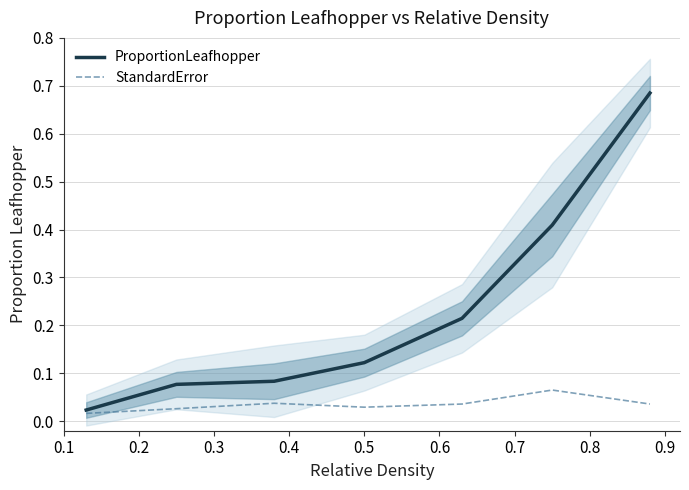

Does the chart display data point markers on the line(s)?

No